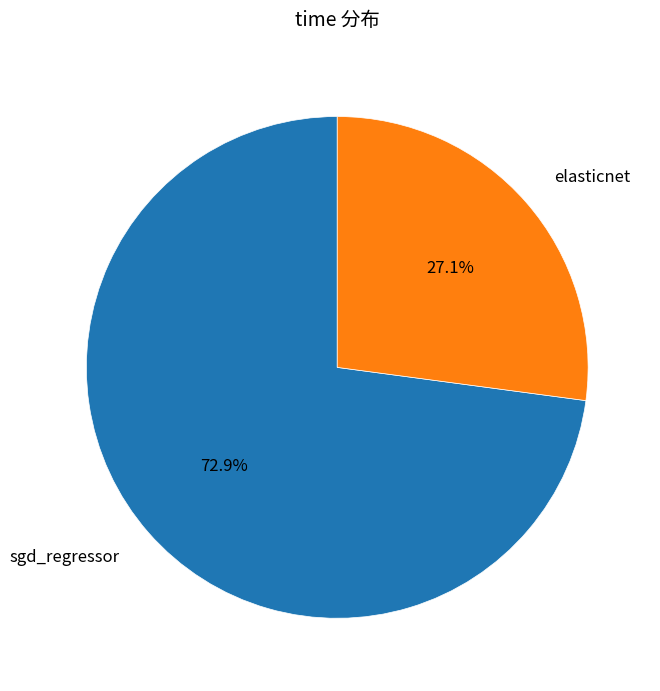

What percentage is the sgd_regressor slice, to the nearest percent?

73%